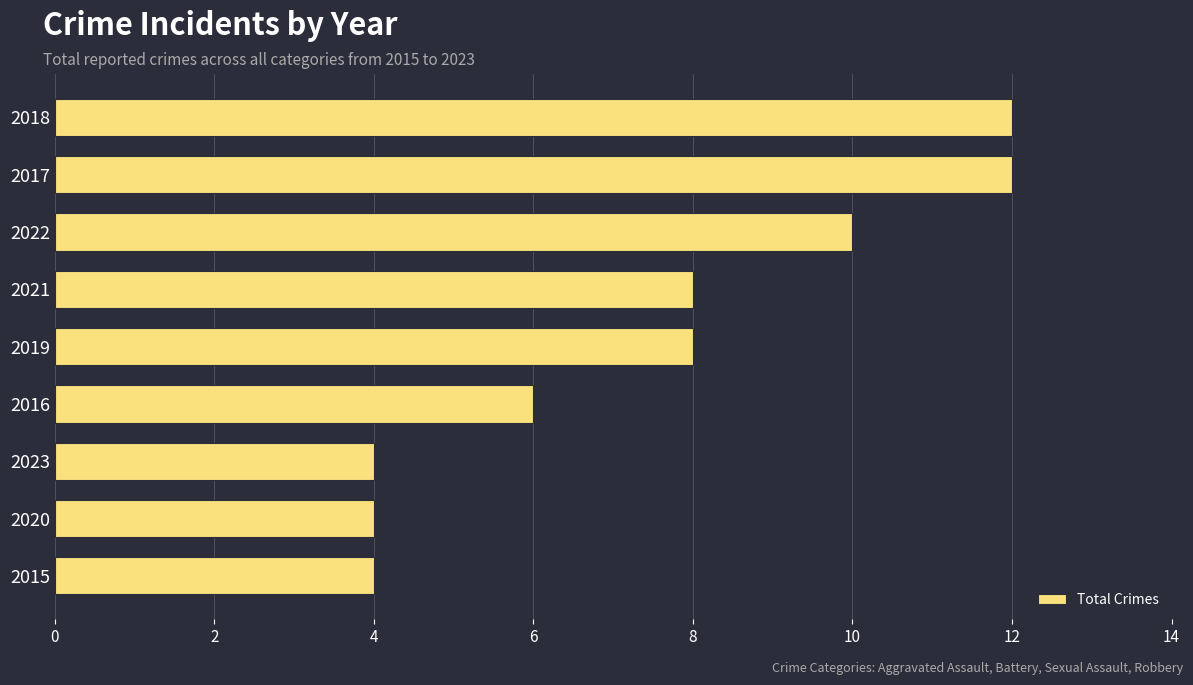

What is the difference between the values at 2015 and 2018?

8